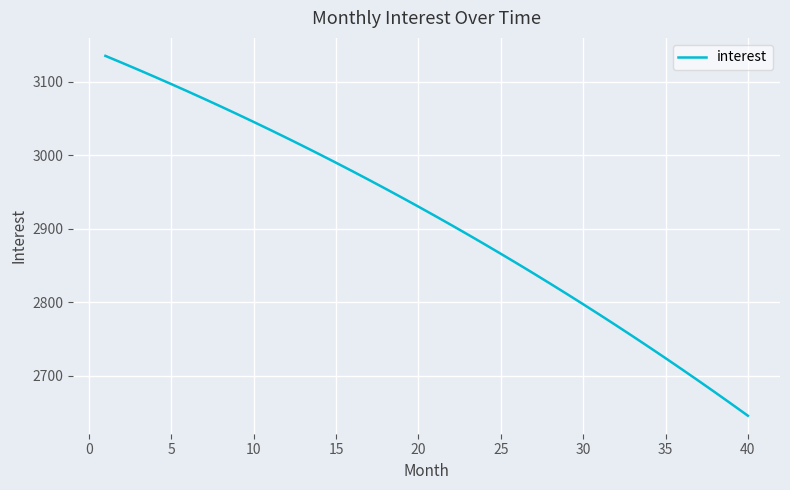

Count the number of data series in this chart.

1